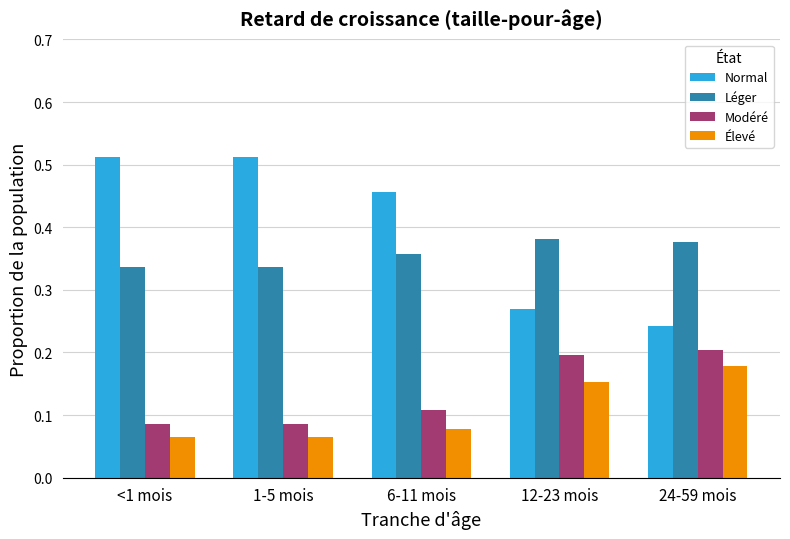

The value of Modéré at 24-59 mois is 0.2. True or false?

True